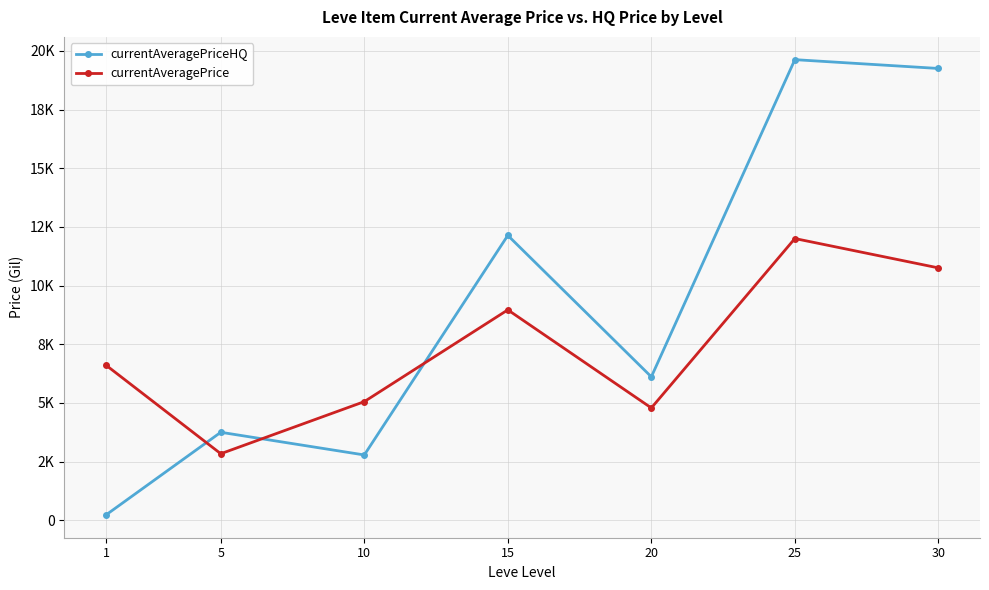

At which category does the chart reach its peak across all series?

25